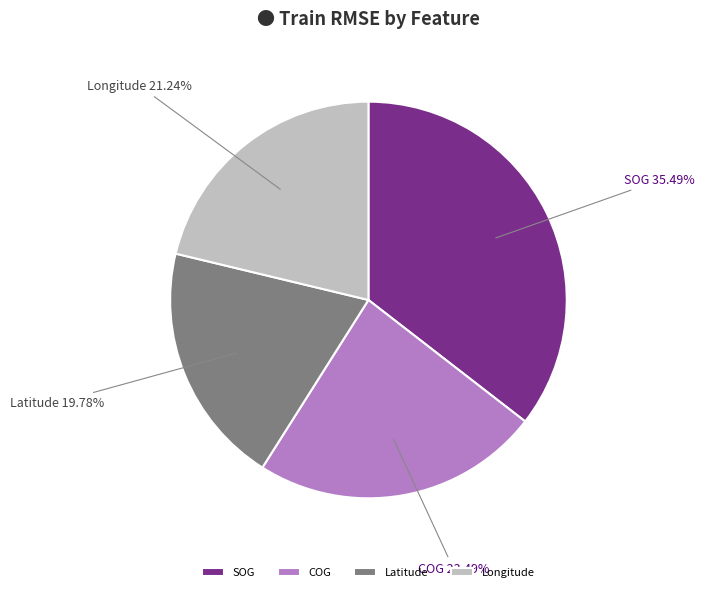

What percentage is the Longitude slice, to the nearest percent?

21%